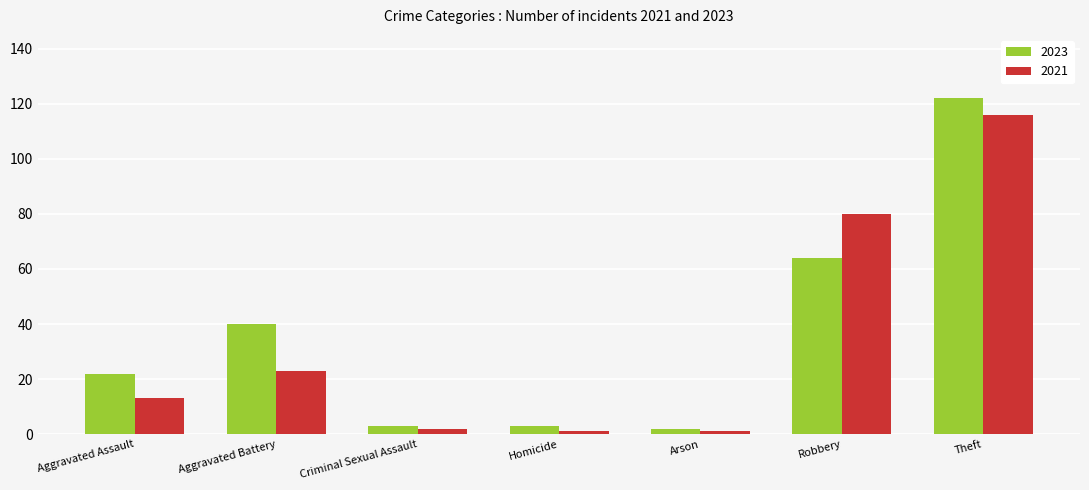

Is it true that 2021 equals 36 at Aggravated Battery?

False